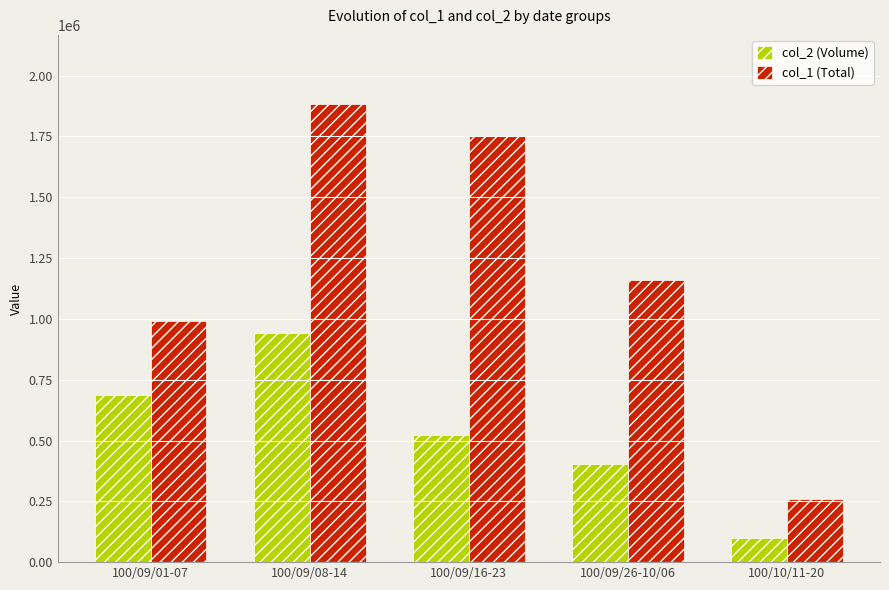

Which label corresponds to the largest value in the chart?

100/09/08-14